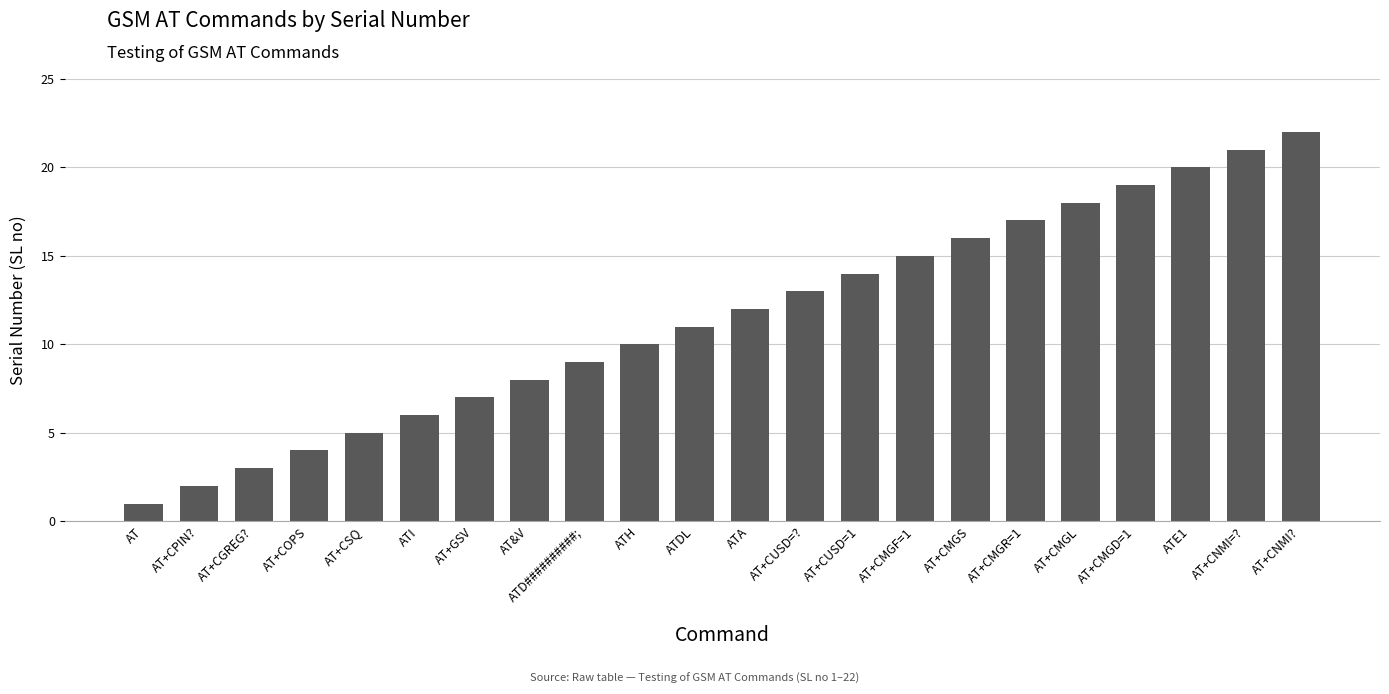

What is the label of the 2nd bar from the left?

AT+CPIN?